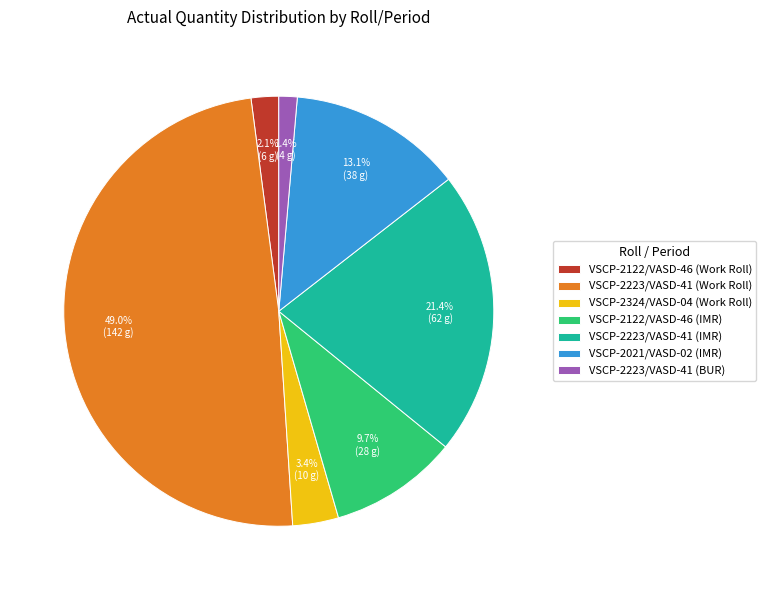

Between VSCP-2324/VASD-04 (Work Roll) and VSCP-2223/VASD-41 (Work Roll), which is larger?

VSCP-2223/VASD-41 (Work Roll)